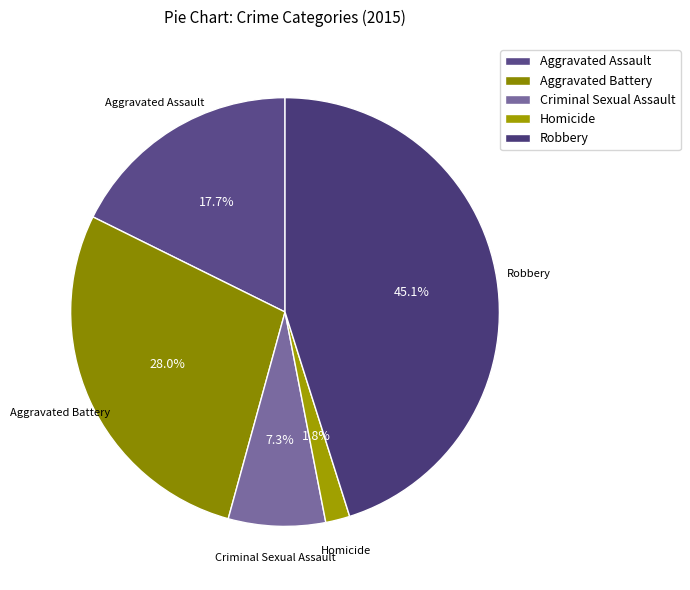

Does Criminal Sexual Assault represent more than half of the total?

No